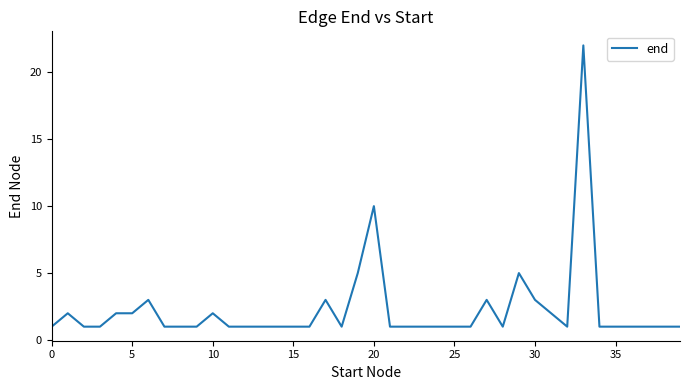

What is the greatest value displayed?

22